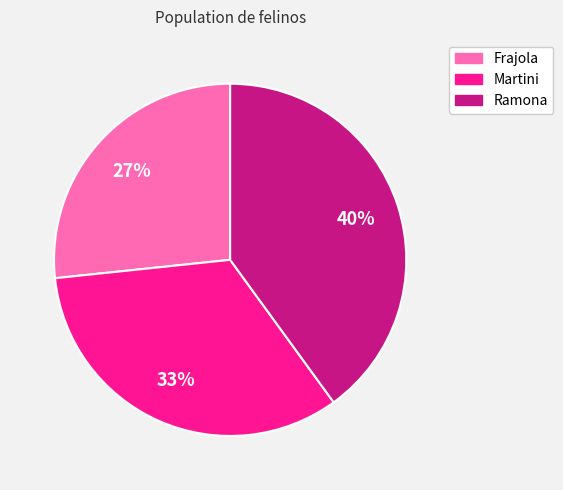

Do Ramona and Frajola together represent more than half of the pie?

Yes